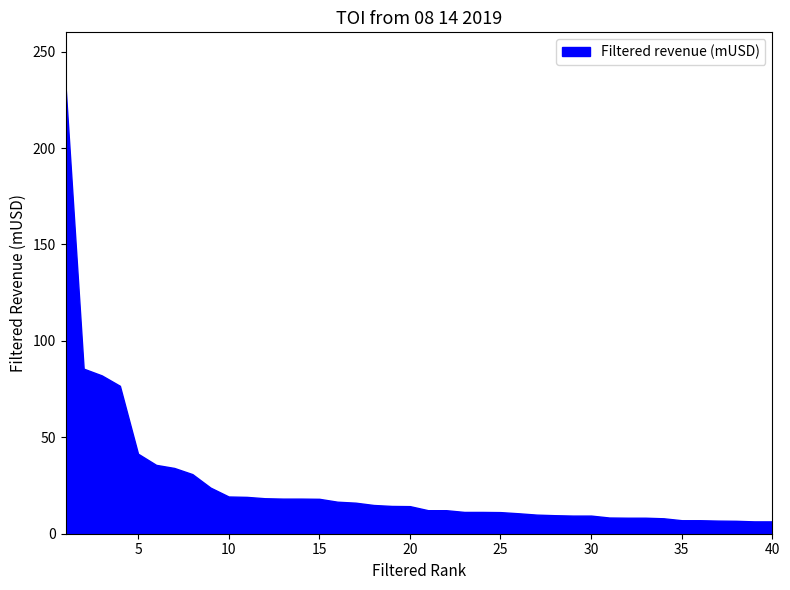

Approximately how many times larger is the value at 19 compared to 31?

1.7